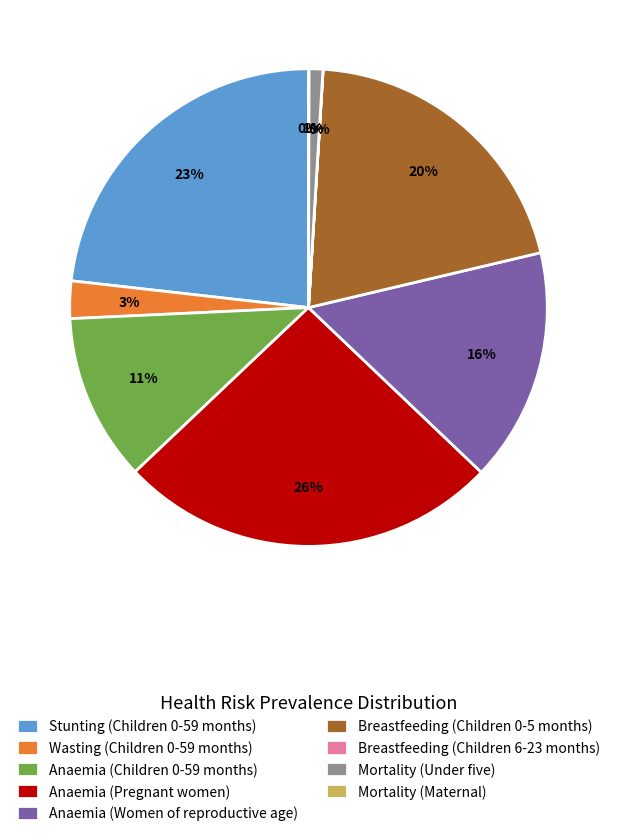

Do Stunting (Children 0-59 months) and Mortality (Under five) together represent more than half of the pie?

No